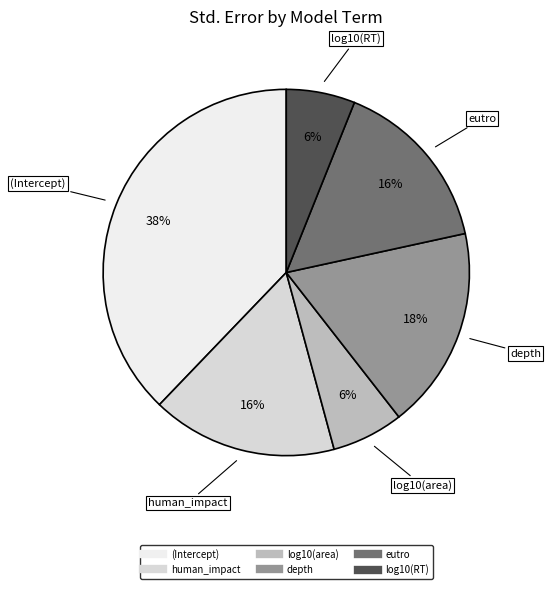

To the nearest percent, what portion does log10(RT) represent?

6%